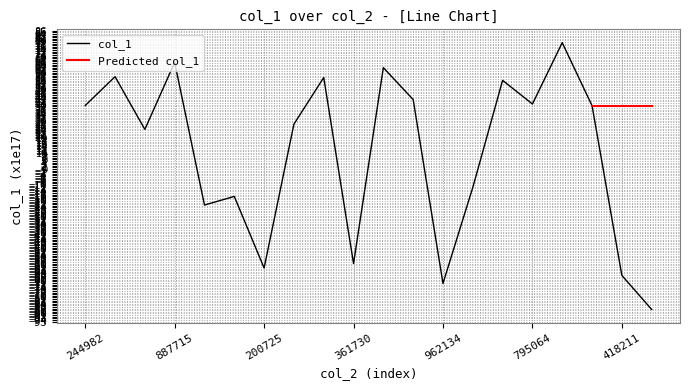

How many points are lower than both their immediate neighbors (excluding endpoints)?

6